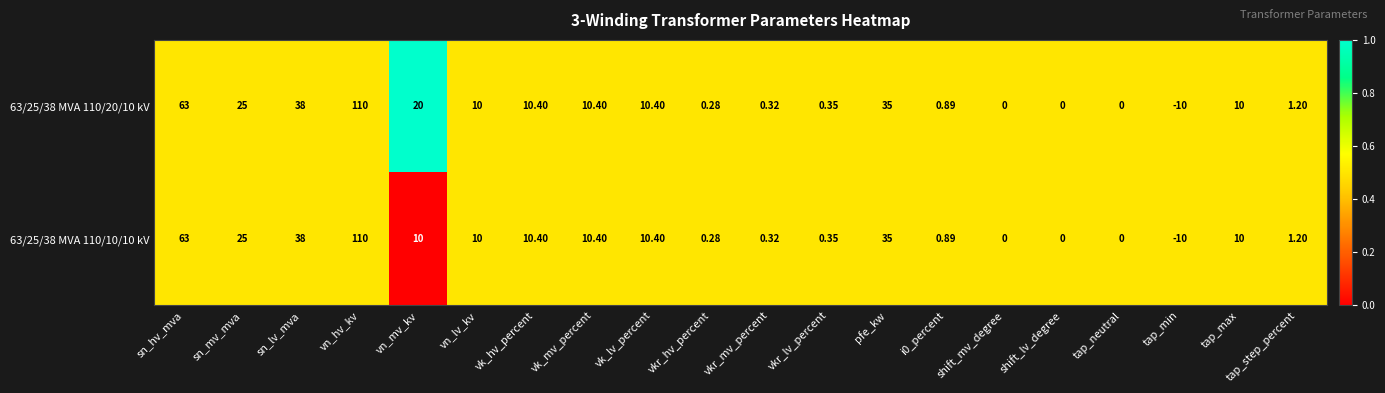

Rank the series by their average value, from highest to lowest.

63/25/38 MVA 110/20/10 kV, 63/25/38 MVA 110/10/10 kV